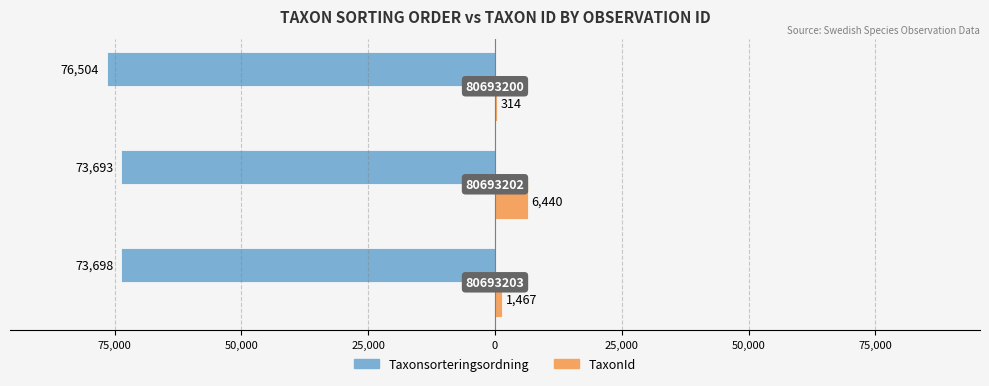

What are all the series names shown in the legend?

Taxonsorteringsordning, TaxonId